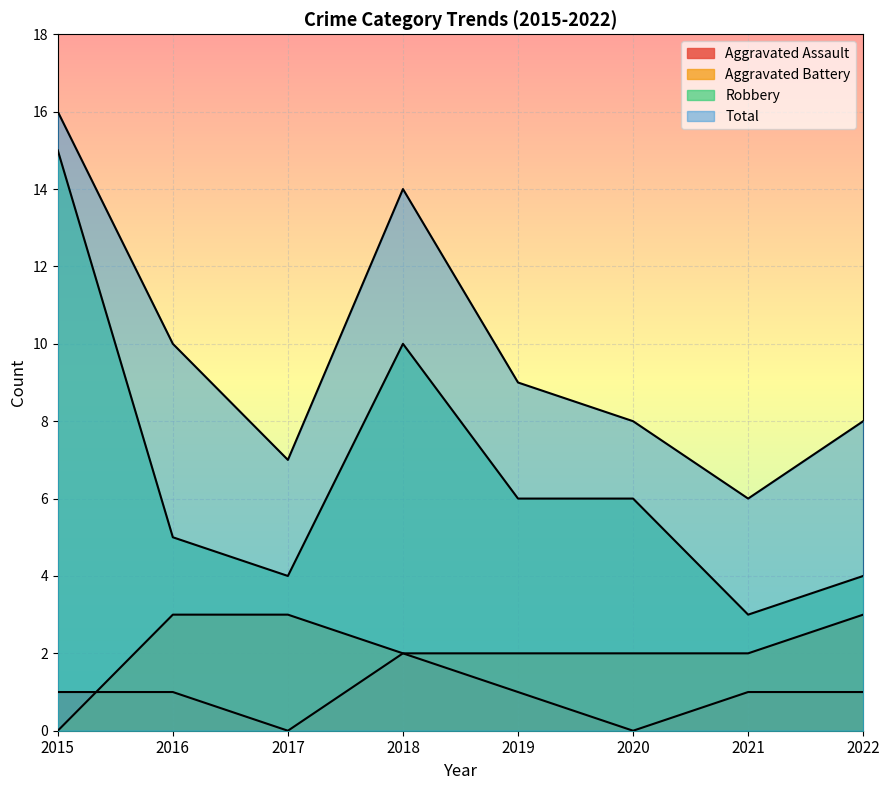

Is the value of Robbery at 2015 greater than the value of Aggravated Assault at 2017?

Yes